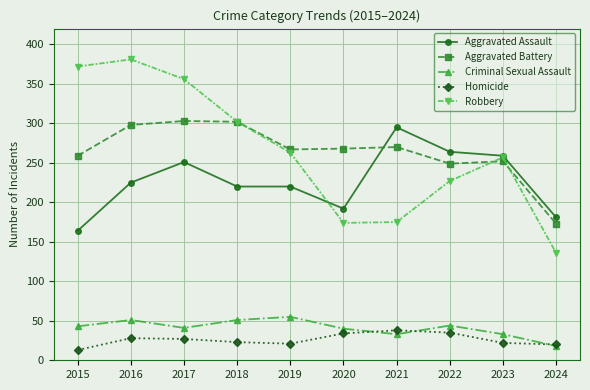

What is the difference between the maximum and minimum values in the Aggravated Battery series?

130